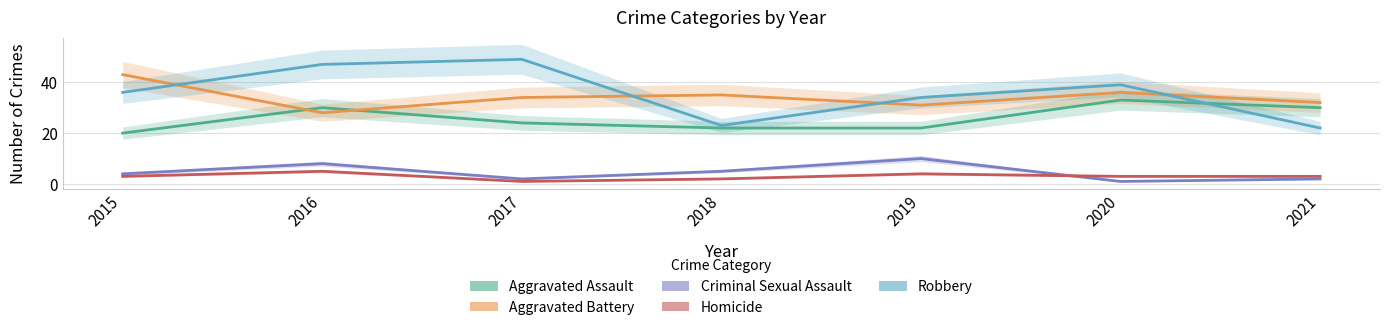

Where is Criminal Sexual Assault nearest to the value 5?

2018